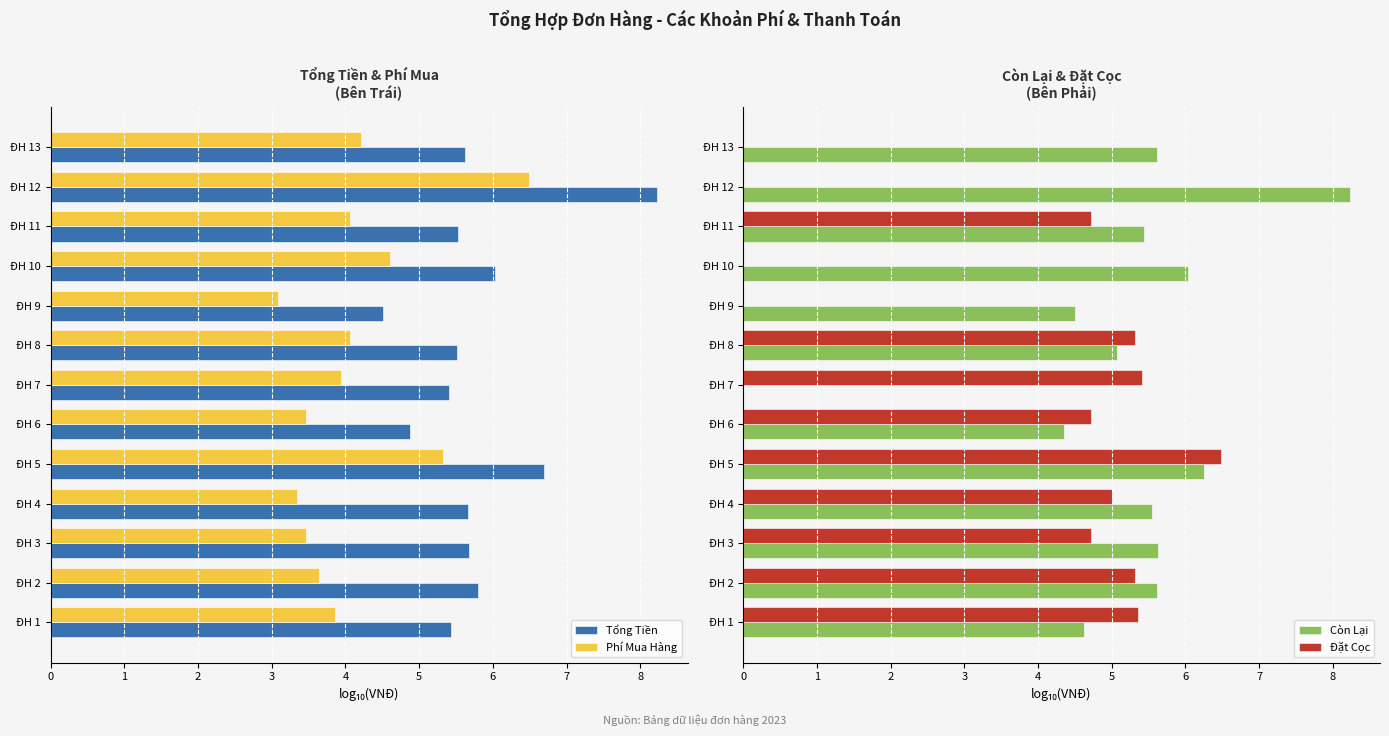

What is the difference between the maximum and minimum values in the Đặt Cọc series?

6.5